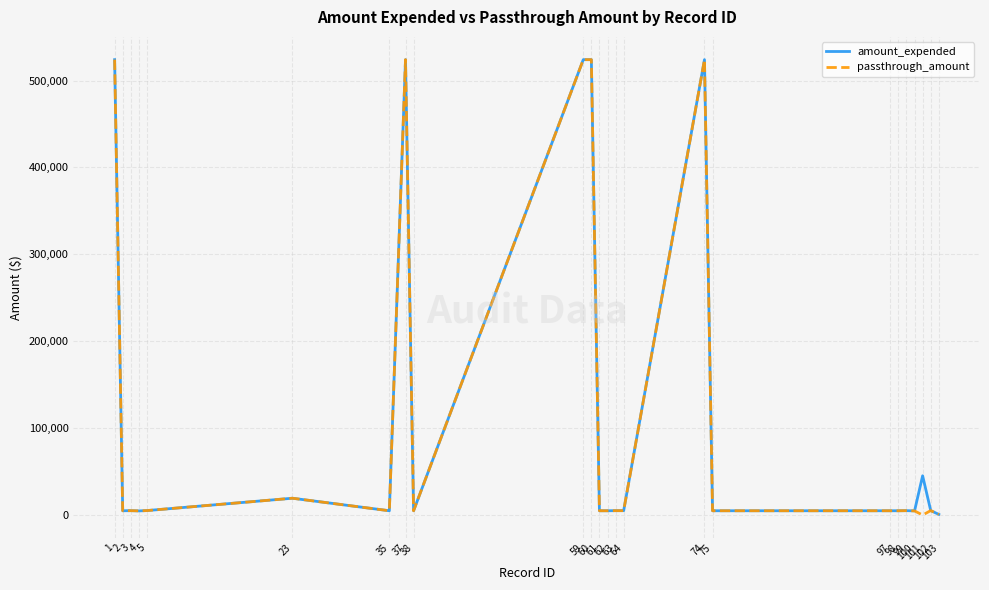

Between 5 and 61, which series saw the biggest shift?

amount_expended